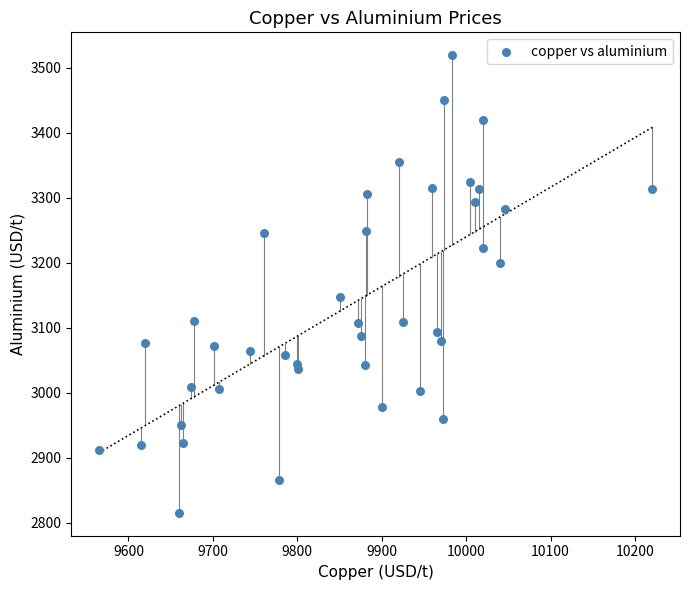

What is the range of Y values (max minus min)?

703.5